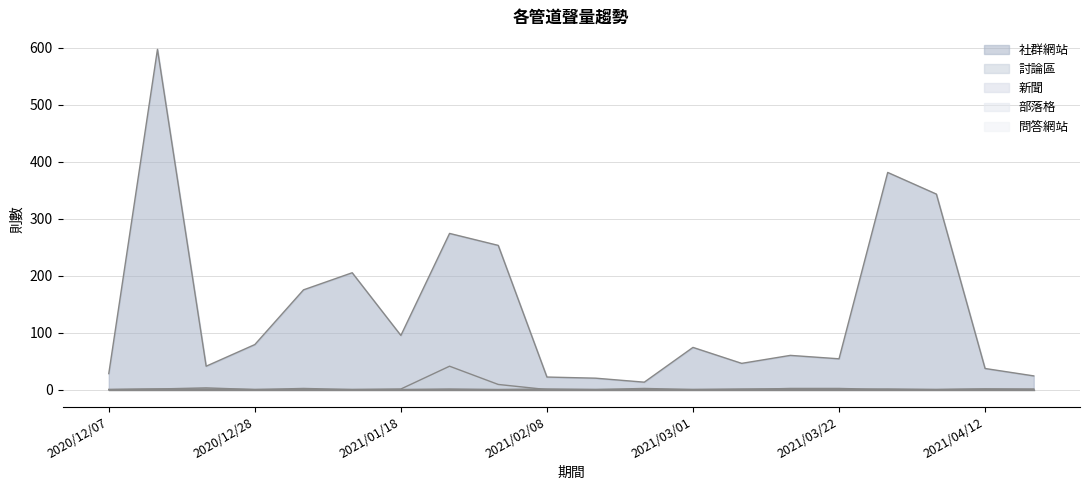

What is the total value across all series at 2020/12/07?

28